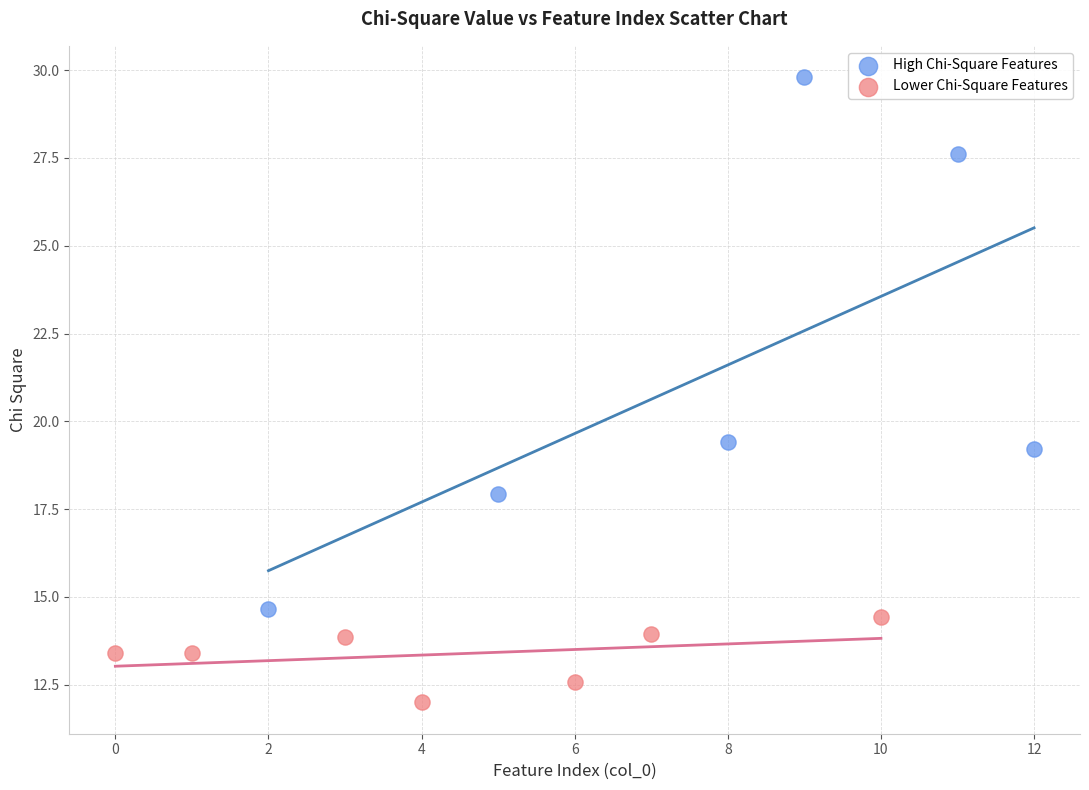

What are all the series names shown in the legend?

High Chi-Square Features, Lower Chi-Square Features